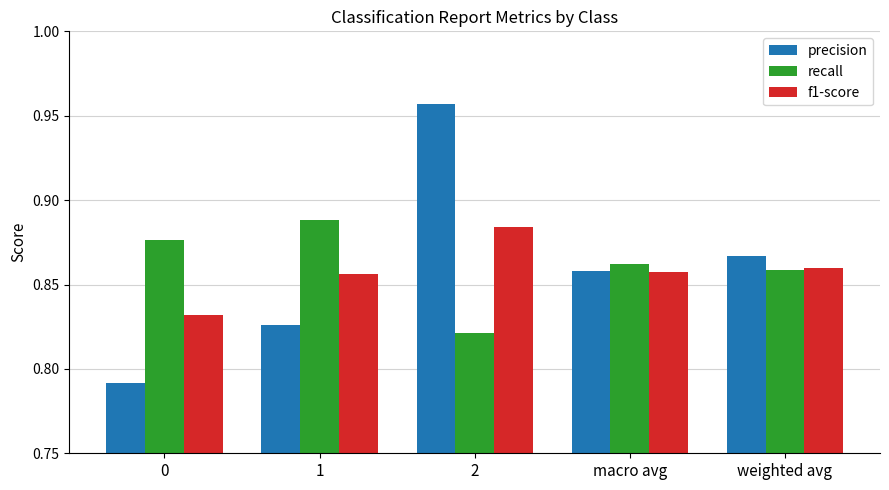

What is the label of the 5th bar from the left?

weighted avg